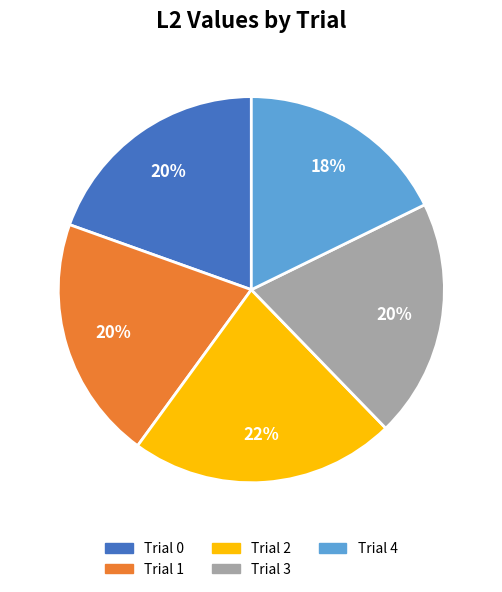

Which category has the biggest portion of the pie?

Trial 2